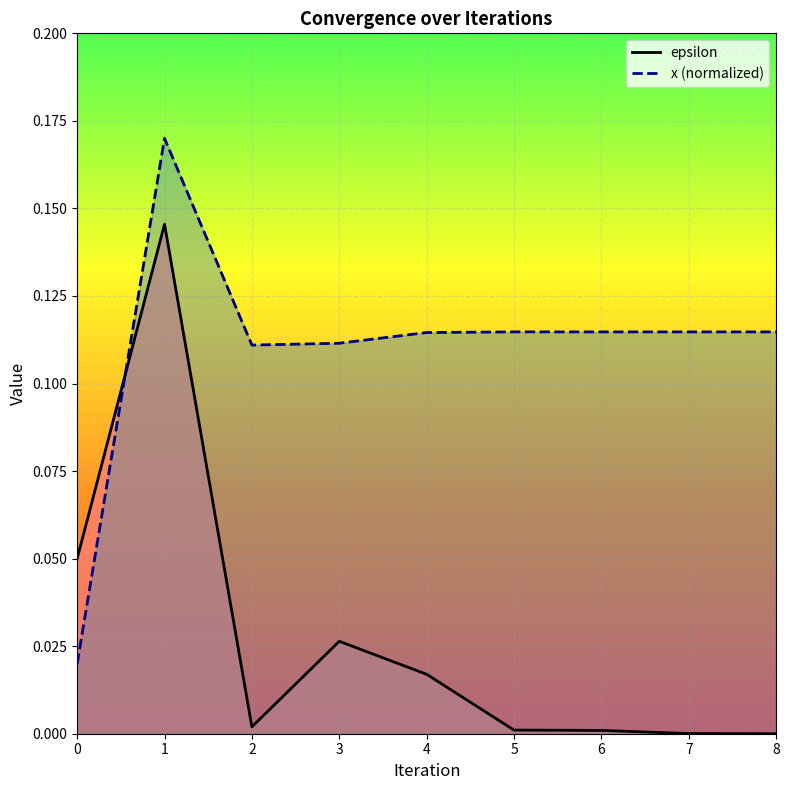

True or false: epsilon has a value of 0.0 at 4.

True